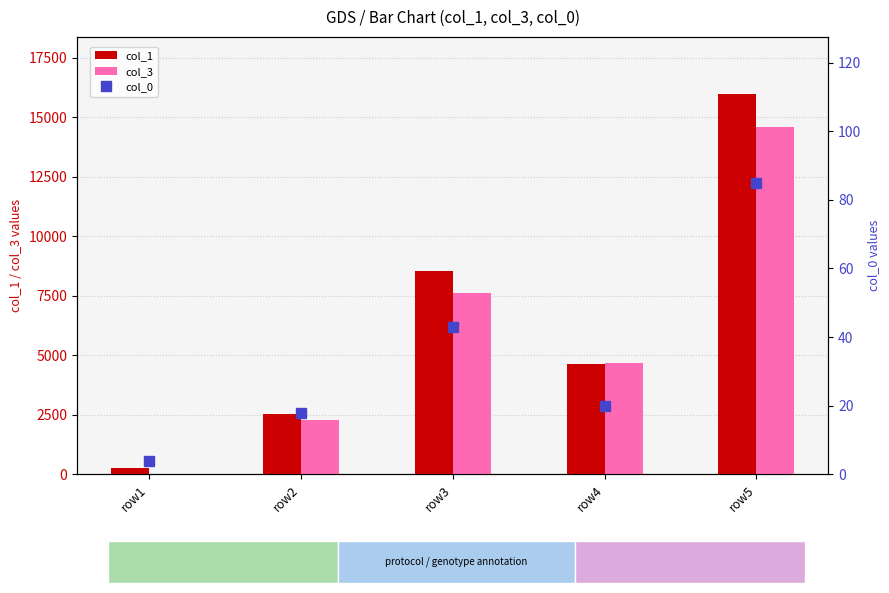

Reading left to right, what are all the values shown in this chart?

col_1: 260	2520	8552	4645	15977
col_3: 0	2288	7617	4674	14579
col_0: 4	18	43	20	85